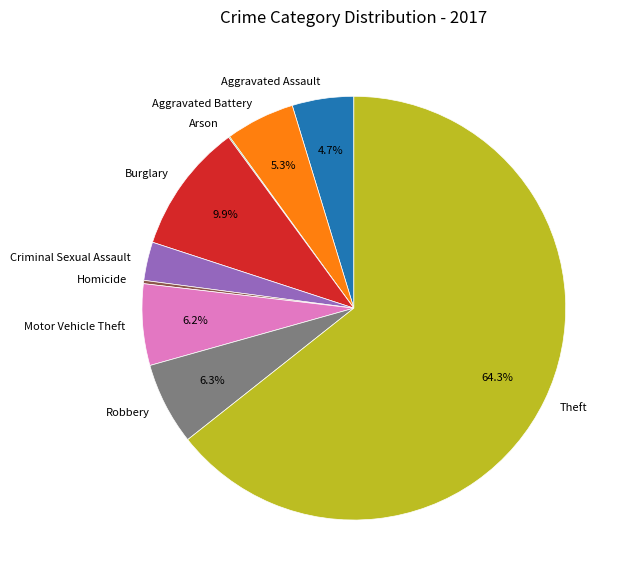

Which category has the biggest portion of the pie?

Theft